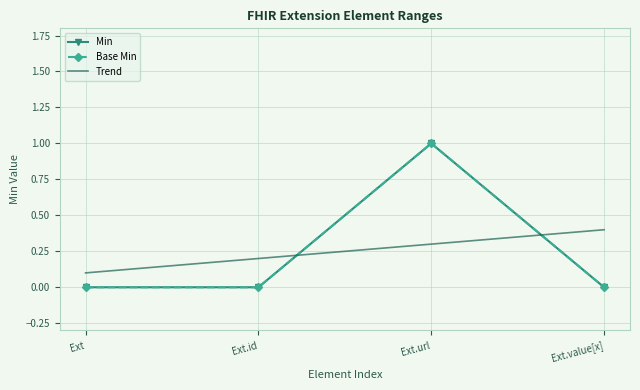

What position from the right is Ext.id?

3